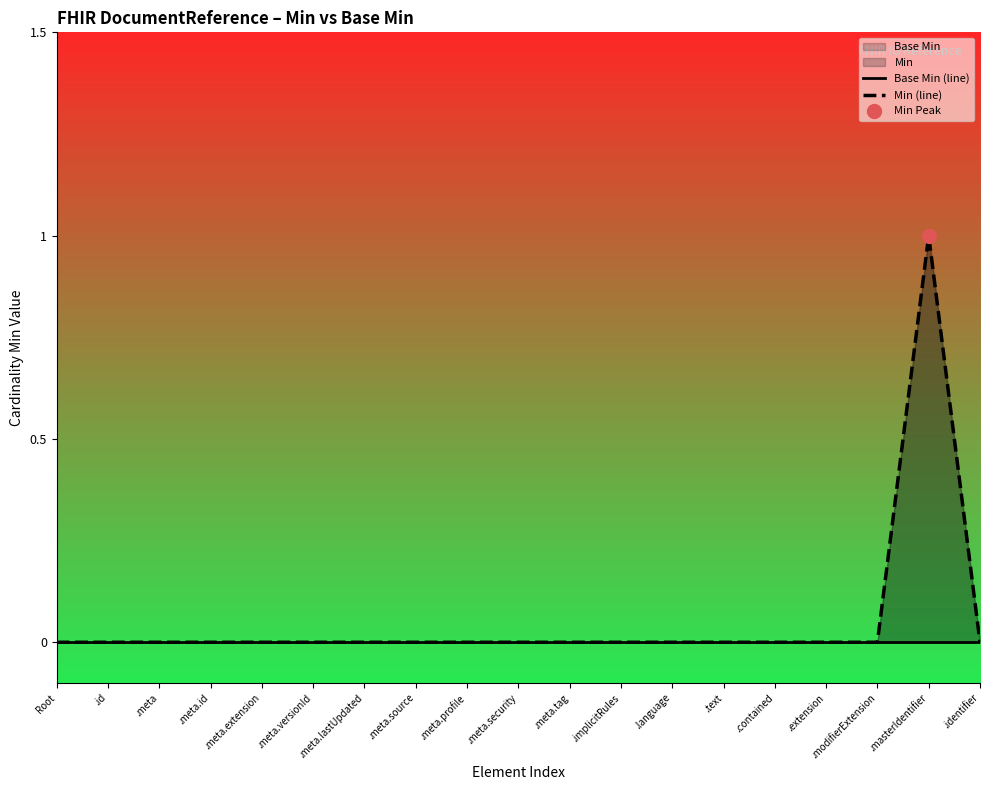

Which has a higher value, .extension or .meta.extension?

.extension